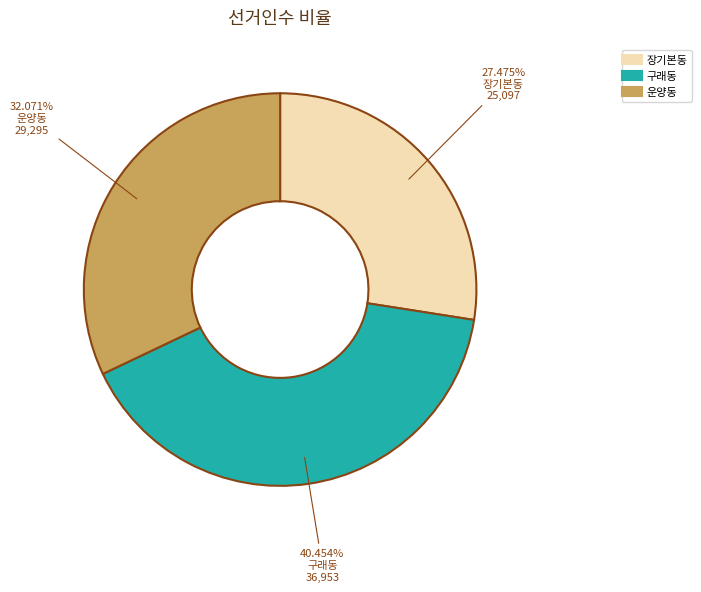

Count the number of slices in the pie.

3